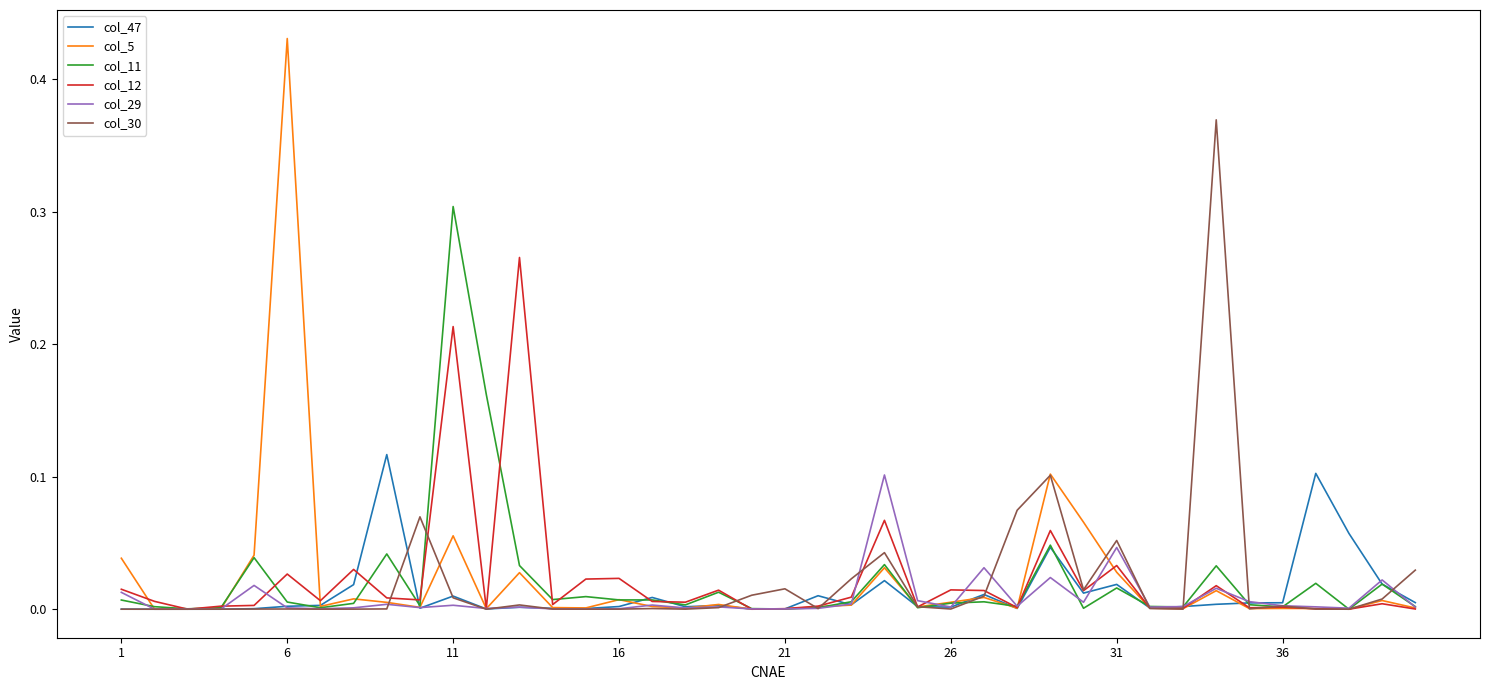

How many lines are shown in the chart?

6